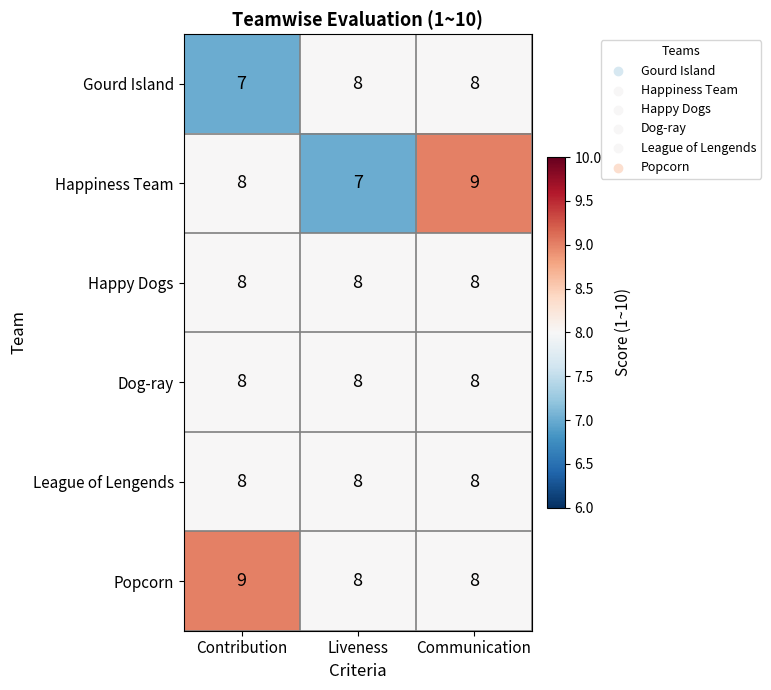

What is the spread (max minus min) of values at Contribution?

2